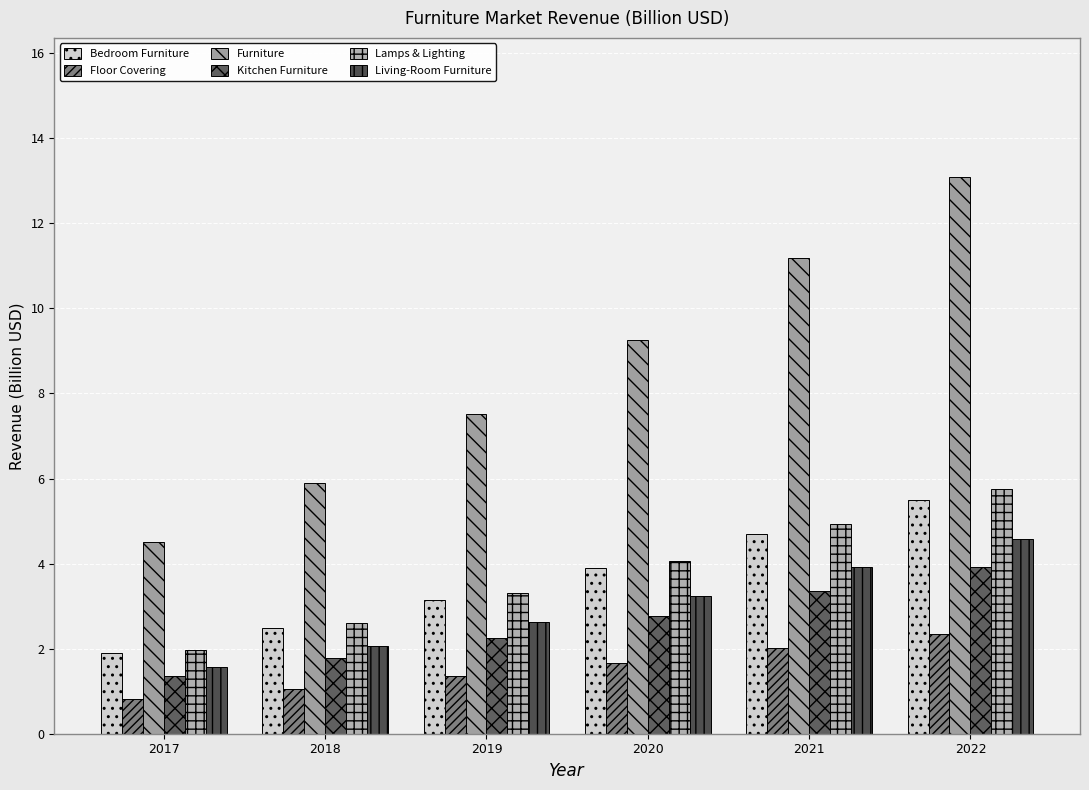

True or false: Lamps & Lighting has a value of 2.0 at 2017.

True